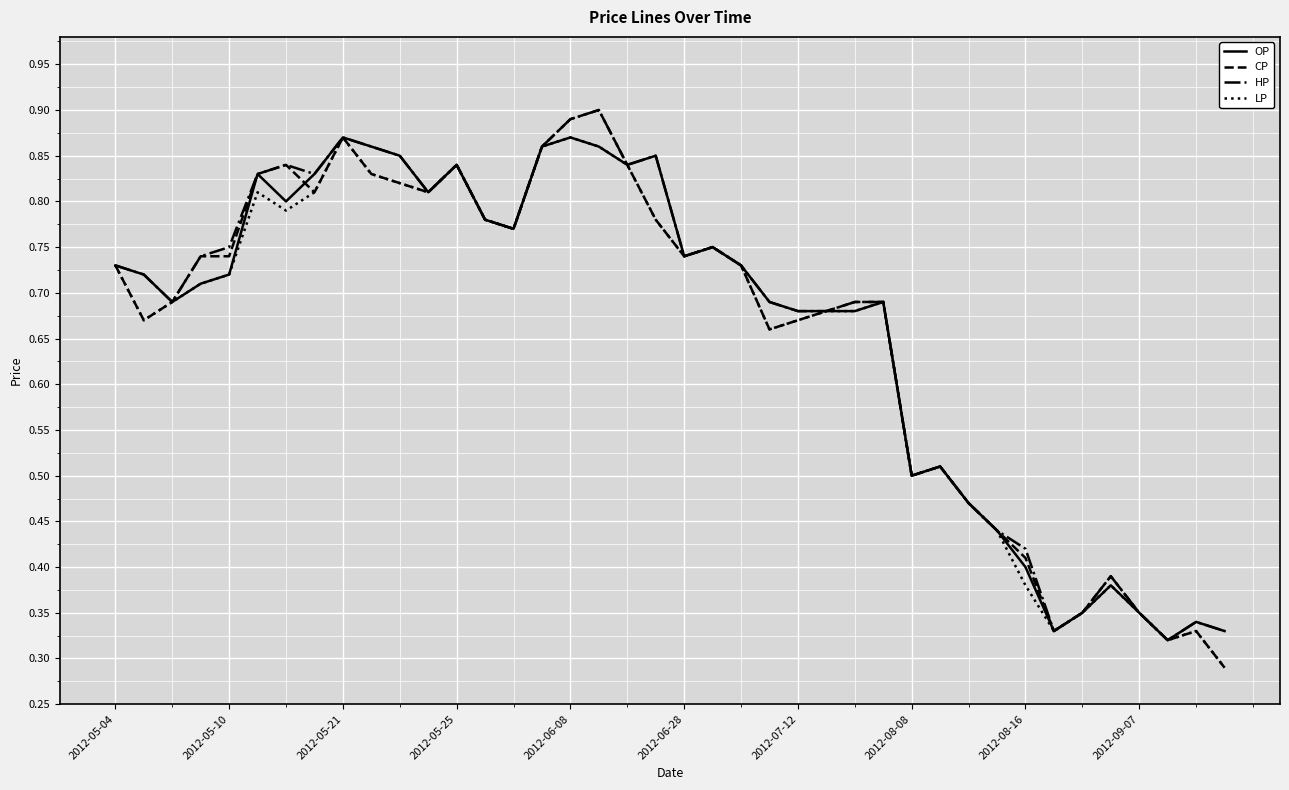

Which series has the widest spread of values?

CP